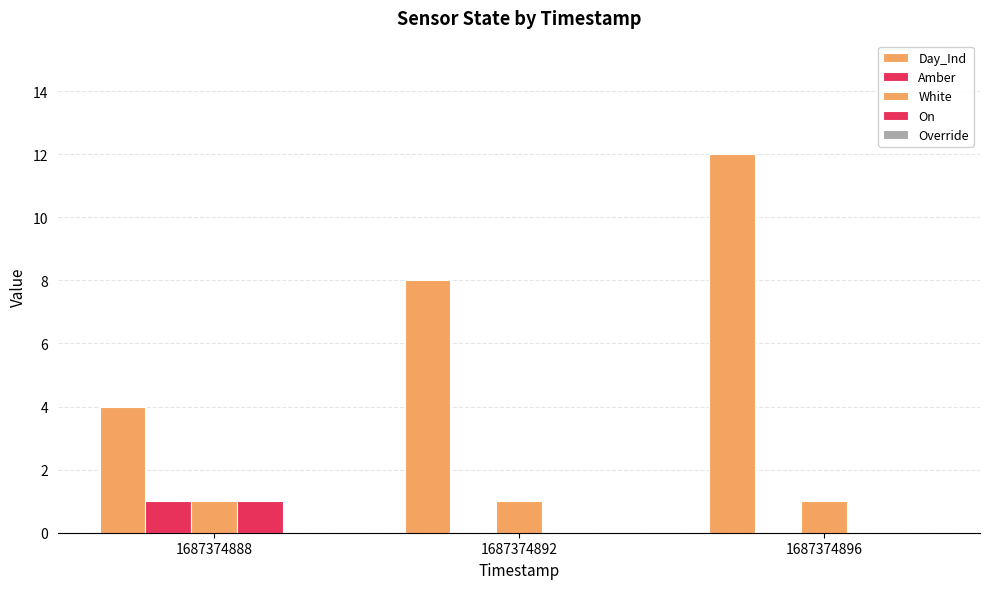

Are the bars grouped side by side (vs. stacked)?

Yes